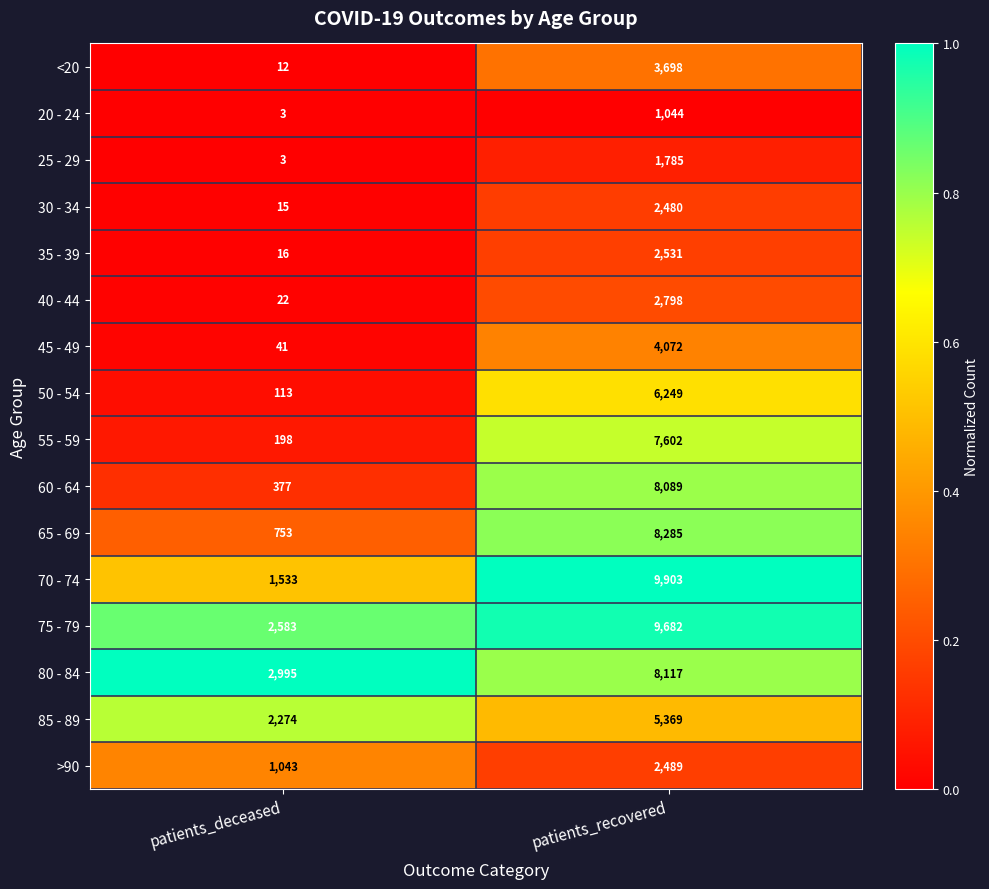

At which category is the sum across all series the highest?

patients_recovered